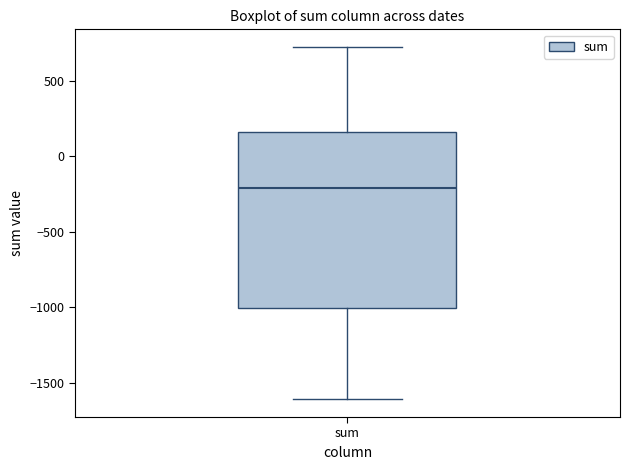

Transcribe this box plot: give where the median line is, the range the box spans, and where the two whiskers end, as read against the y-axis. The values are not printed on the chart, so give them approximately, as read against the axis.

median -200, box -1000 to 150, whiskers -1600 to 750